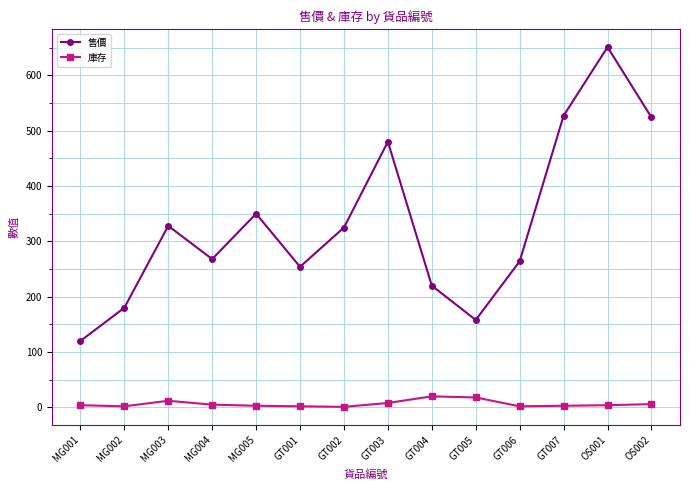

What is the sum of the 售價 values at GT005 and GT006?

422